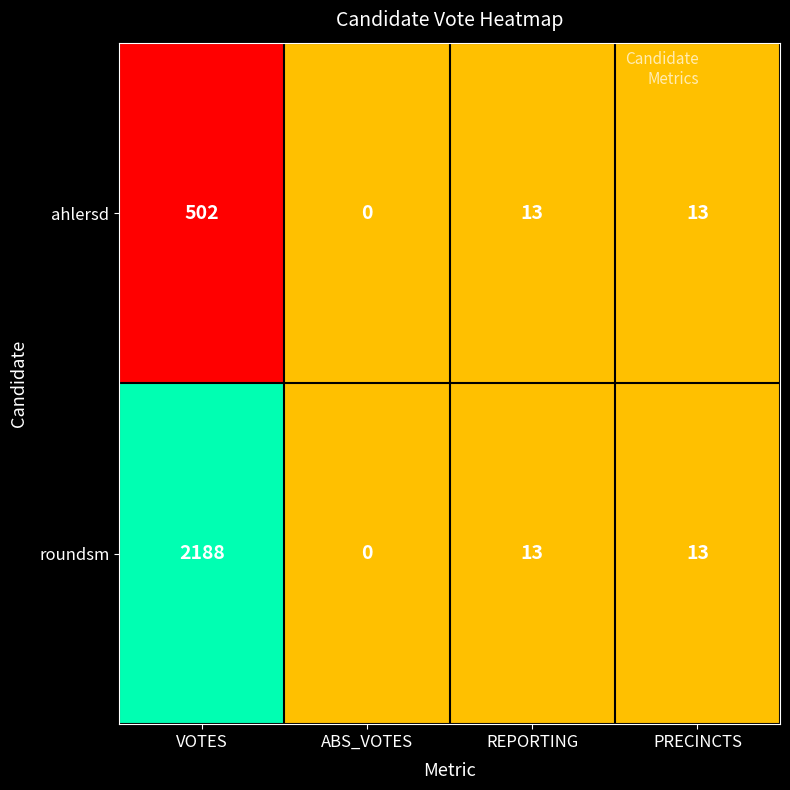

Reading left to right, transcribe all the data shown in this chart.

ahlersd: 502	0	13	13
roundsm: 2188	0	13	13